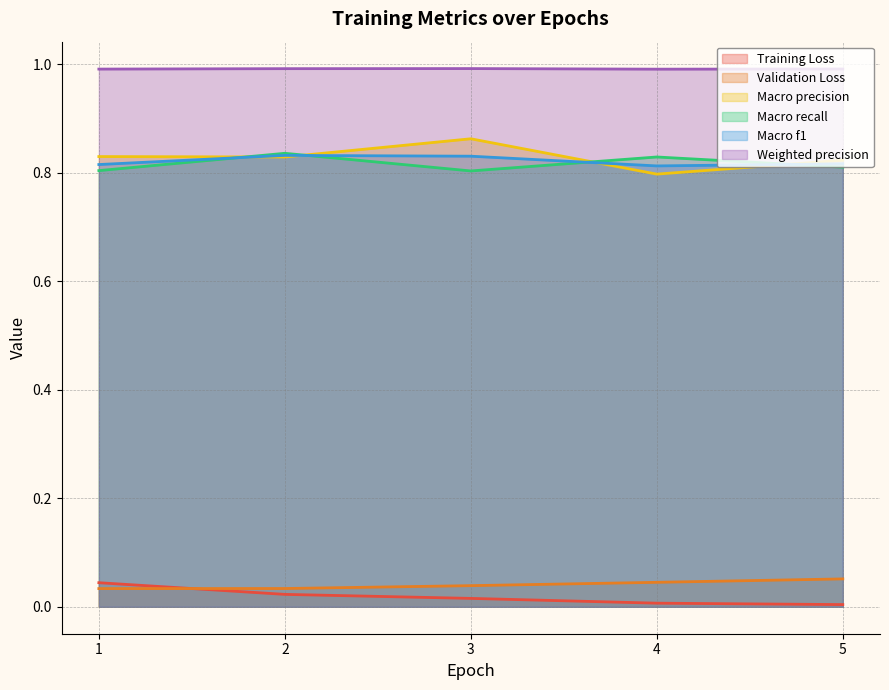

What are all the series names shown in the legend?

Training Loss, Validation Loss, Macro precision, Macro recall, Macro f1, Weighted precision